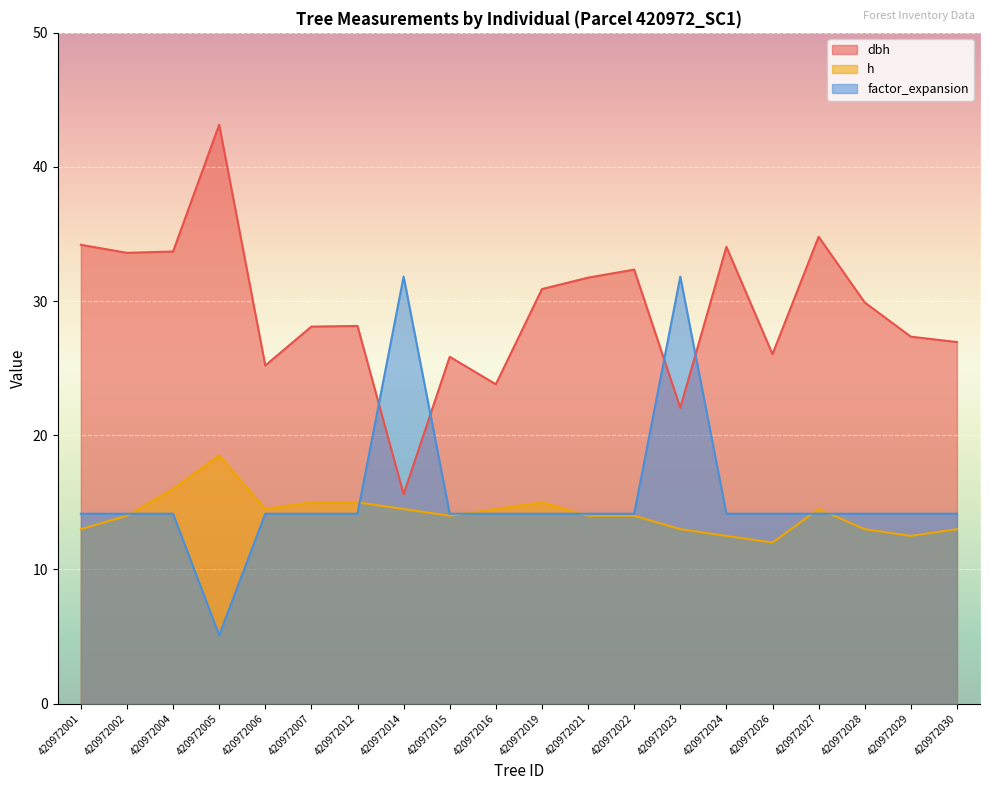

Which series has the widest spread of values?

dbh